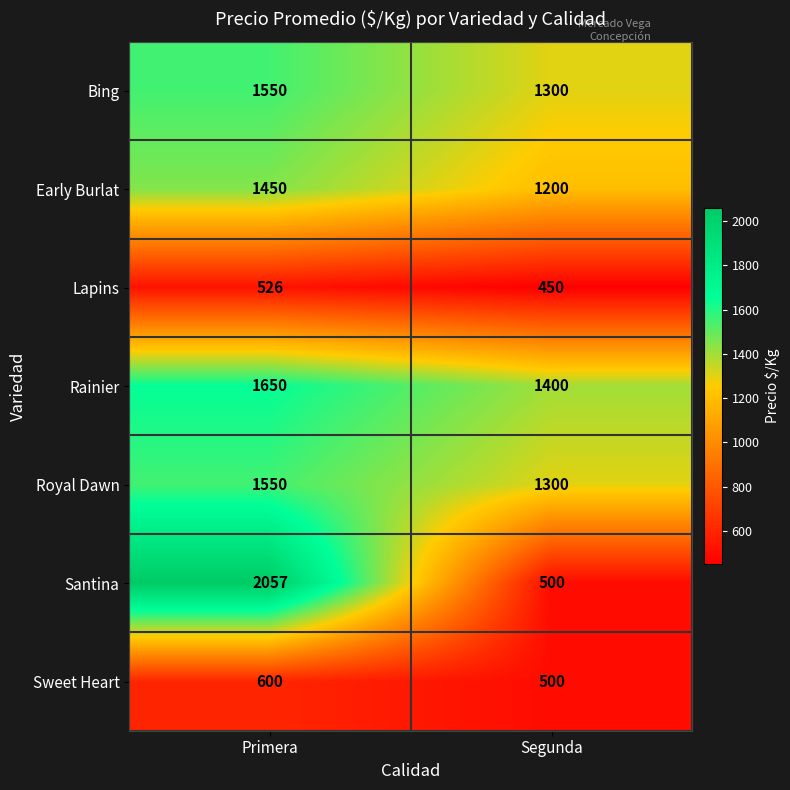

Reading left to right, what are all the values shown in this chart?

Bing: 1550	1300
Early Burlat: 1450	1200
Lapins: 526	450
Rainier: 1650	1400
Royal Dawn: 1550	1300
Santina: 2057	500
Sweet Heart: 600	500